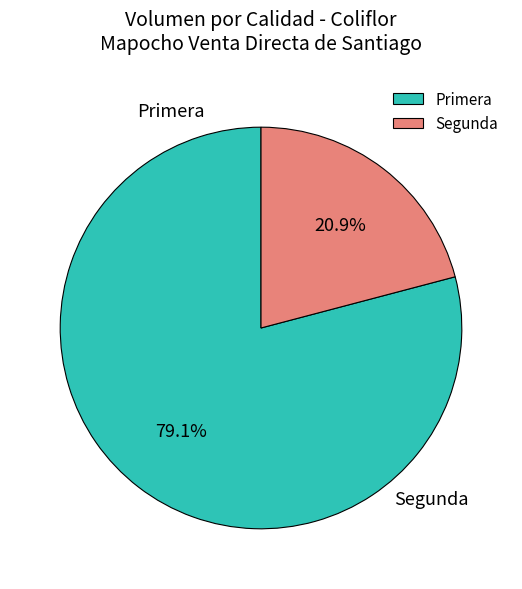

What is the ratio of the value at Primera to the value at Segunda?

3.8